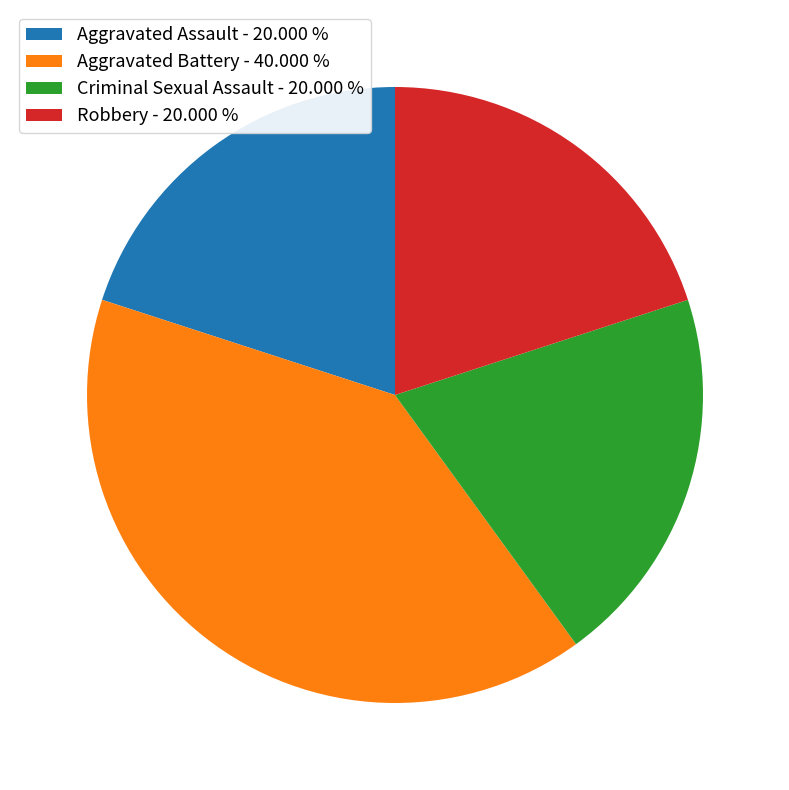

Does Aggravated Assault represent more than half of the total?

No